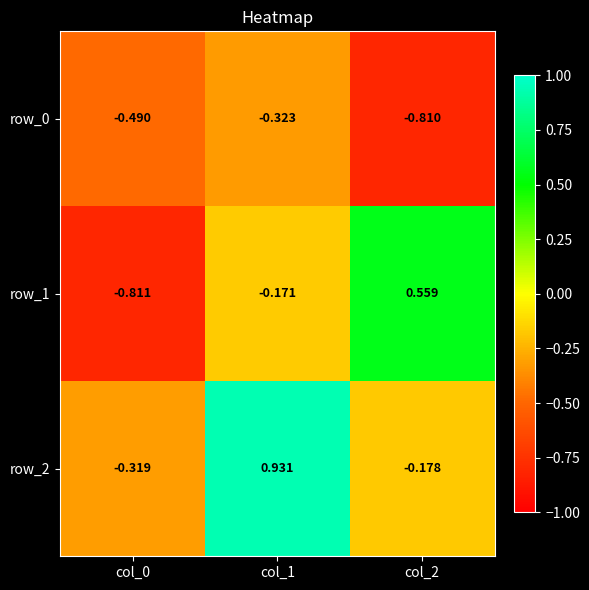

Which series has the largest range (max minus min)?

row_1